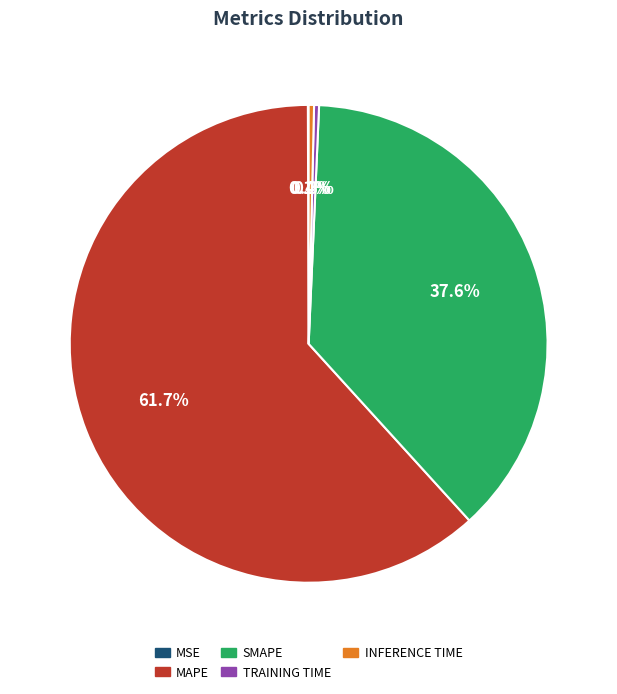

Is there a majority slice in this chart?

Yes